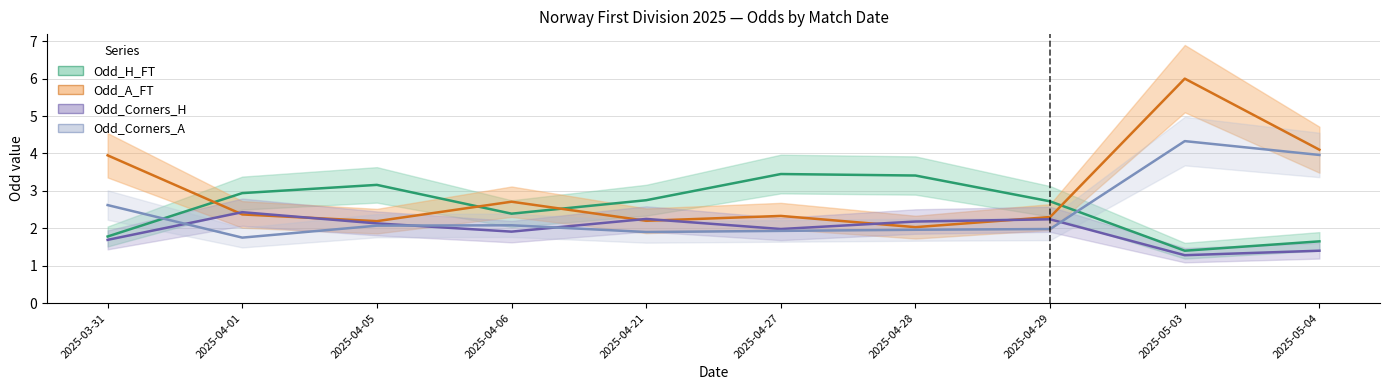

Where is Odd_Corners_A nearest to the value 3?

2025-03-31